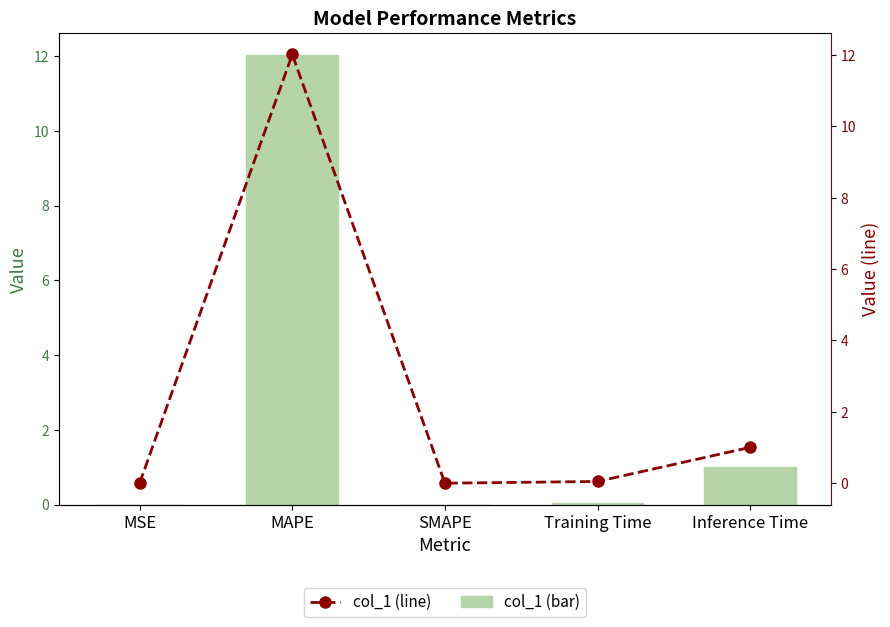

Which has a higher value, Inference Time or MSE?

Inference Time